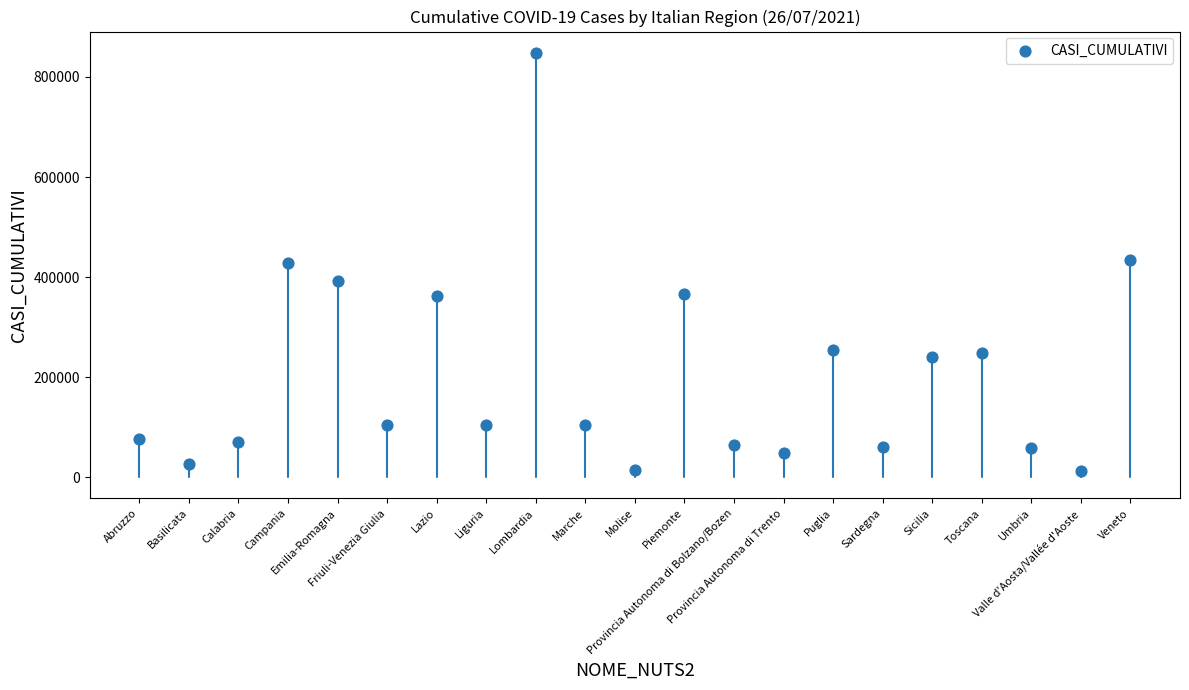

How many points are shown in the scatter plot?

21